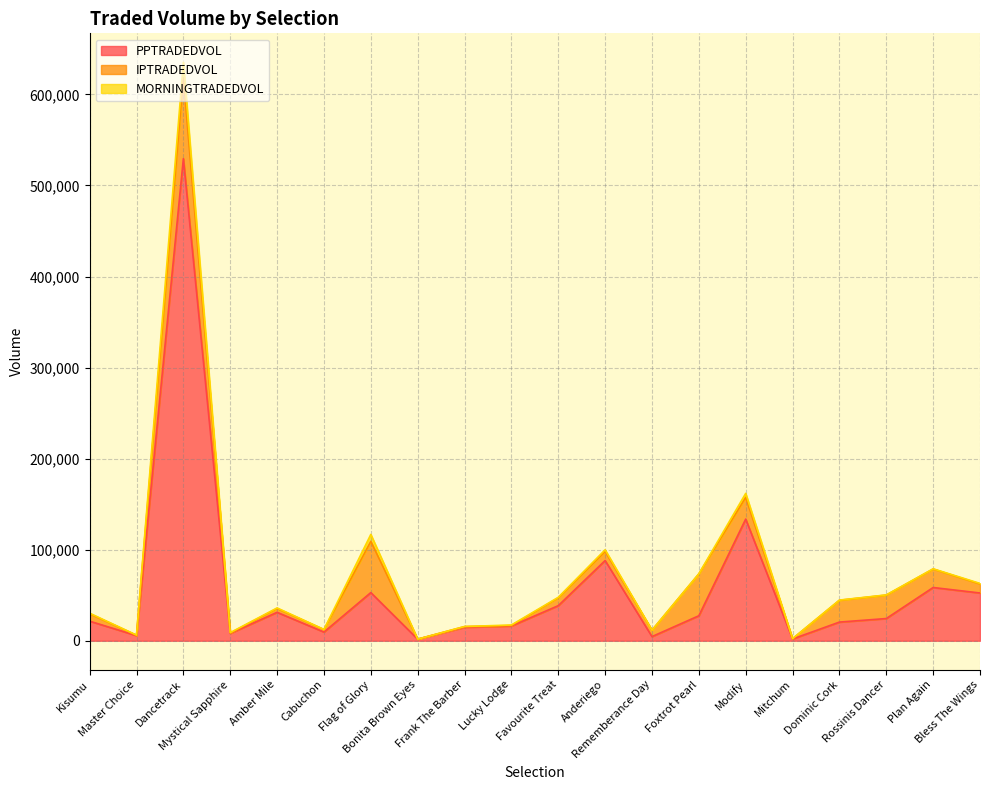

Reading right to left, transcribe all the data shown in this chart.

PPTRADEDVOL: Bless The Wings=52441.7	Plan Again=58465.4	Rossinis Dancer=24373.8	Dominic Cork=20492.0	Mitchum=1936.5	Modify=133608.2	Foxtrot Pearl=27437.6	Rememberance Day=4560.2	Anderiego=88066.0	Favourite Treat=38516.4	Lucky Lodge=16170.5	Frank The Barber=14796.4	Bonita Brown Eyes=1733.4	Flag of Glory=52893.4	Cabuchon=9528.6	Amber Mile=31217.0	Mystical Sapphire=8048.2	Dancetrack=529384.2	Master Choice=5638.0	Kisumu=21498.1
IPTRADEDVOL: Bless The Wings=9908.2	Plan Again=20288.7	Rossinis Dancer=25764.4	Dominic Cork=23961.9	Mitchum=295.7	Modify=23777.0	Foxtrot Pearl=45989.3	Rememberance Day=7037.9	Anderiego=9967.3	Favourite Treat=8612.9	Lucky Lodge=487.8	Frank The Barber=766.3	Bonita Brown Eyes=27.7	Flag of Glory=56285.4	Cabuchon=2727.9	Amber Mile=4228.6	Mystical Sapphire=393.1	Dancetrack=88807.1	Master Choice=336.1	Kisumu=8163.9
MORNINGTRADEDVOL: Bless The Wings=618.6	Plan Again=257.4	Rossinis Dancer=205.5	Dominic Cork=198.1	Mitchum=37.1	Modify=4450.4	Foxtrot Pearl=104.0	Rememberance Day=25.0	Anderiego=1878.3	Favourite Treat=555.1	Lucky Lodge=640.3	Frank The Barber=61.9	Bonita Brown Eyes=4.3	Flag of Glory=7612.3	Cabuchon=165.7	Amber Mile=589.6	Mystical Sapphire=452.6	Dancetrack=17085.4	Master Choice=260.1	Kisumu=599.3